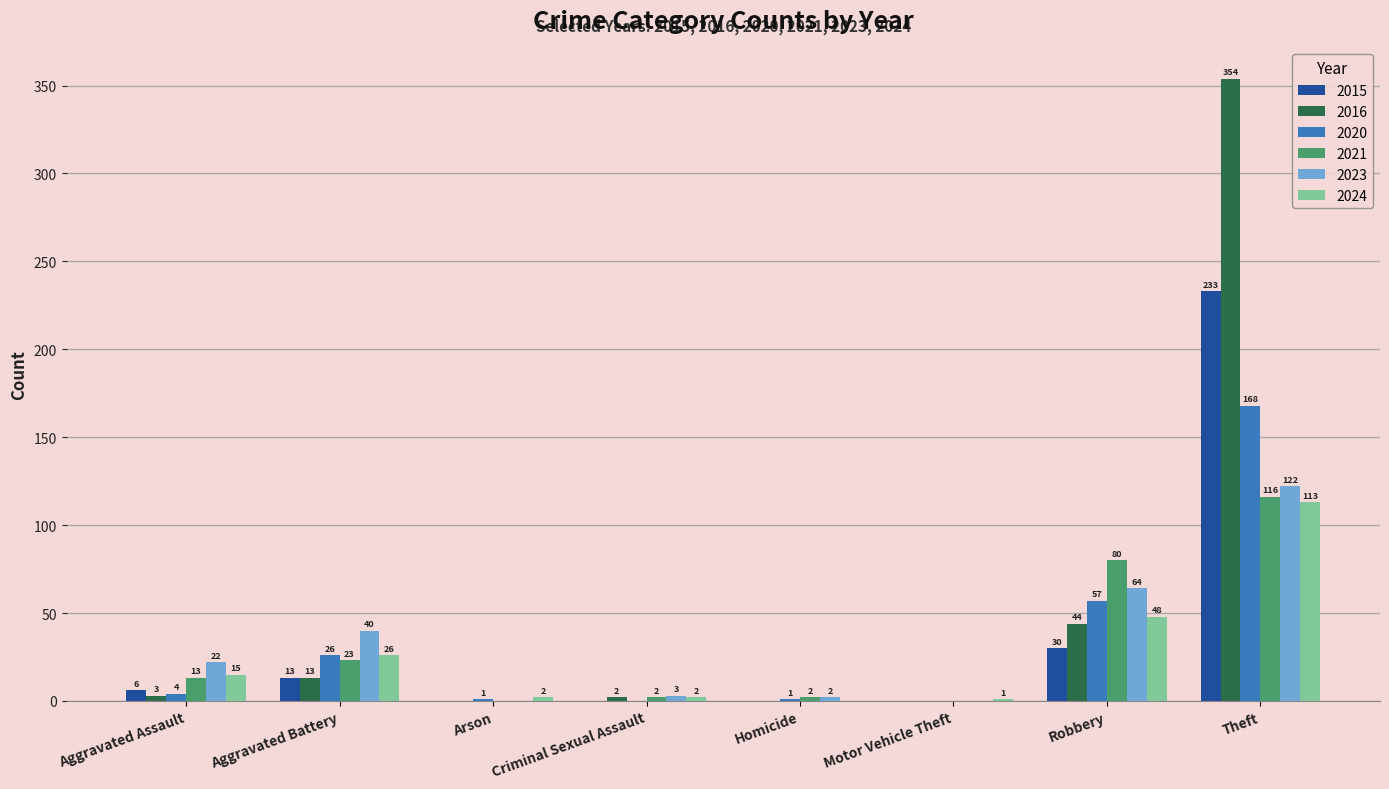

Which category has the highest value across all series?

Theft